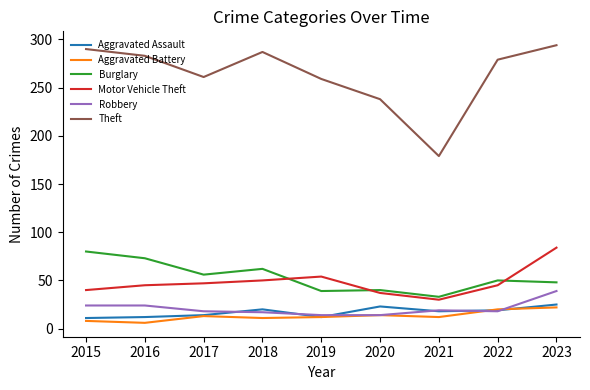

True or false: Aggravated Assault and Theft intersect in this chart.

False